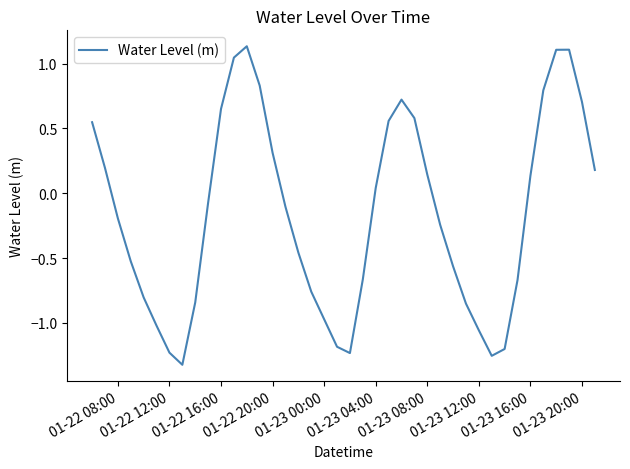

What is the difference between the maximum and minimum values?

2.5